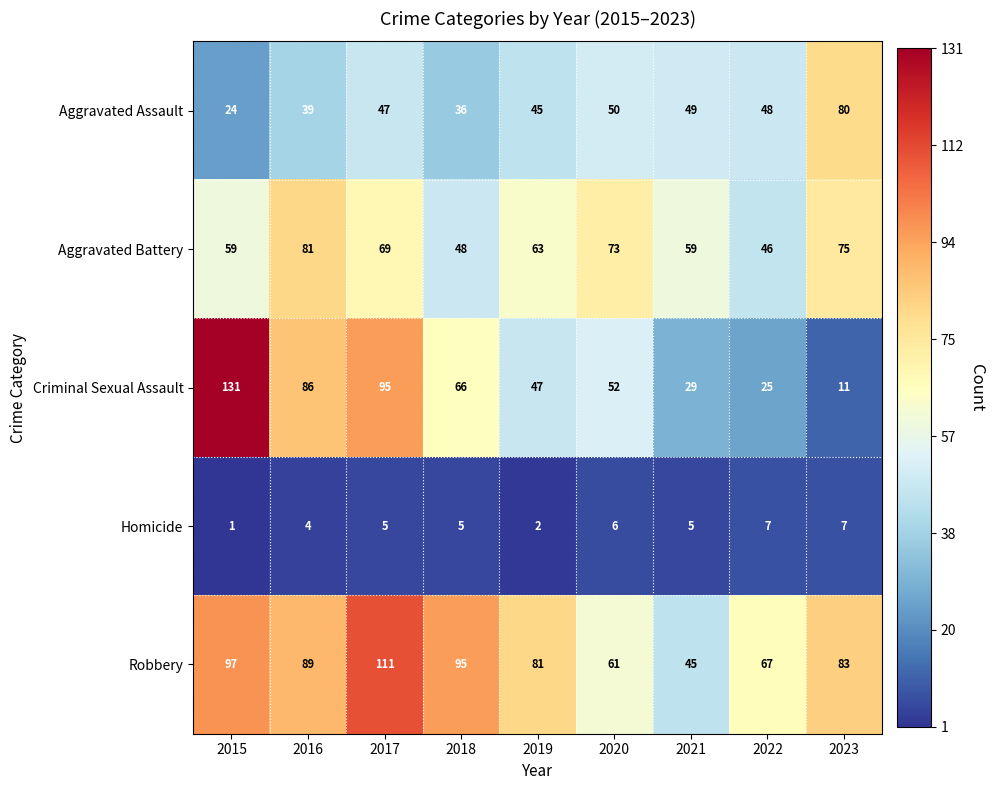

What value does the Robbery series have at 2021, to the nearest 5?

45